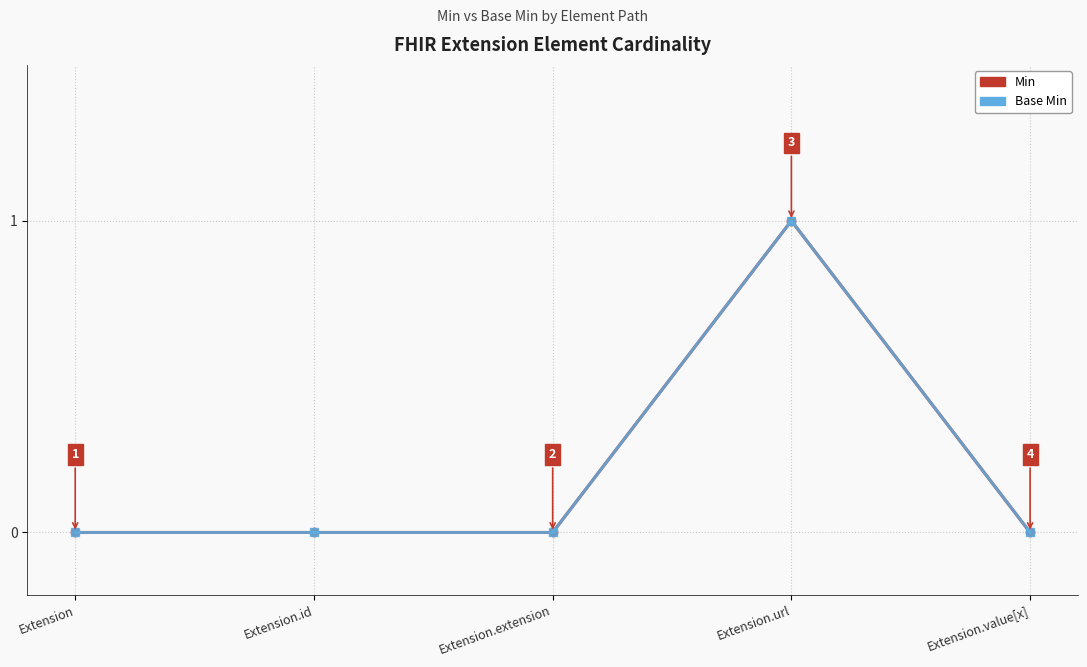

Is this an area chart (filled region under the line)?

No